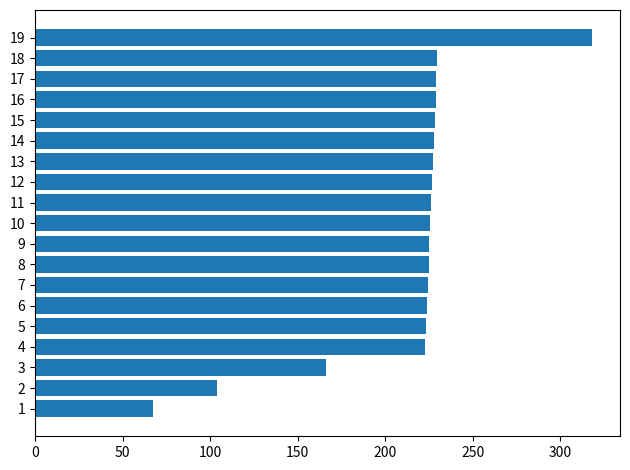

How many series are shown in this chart?

1